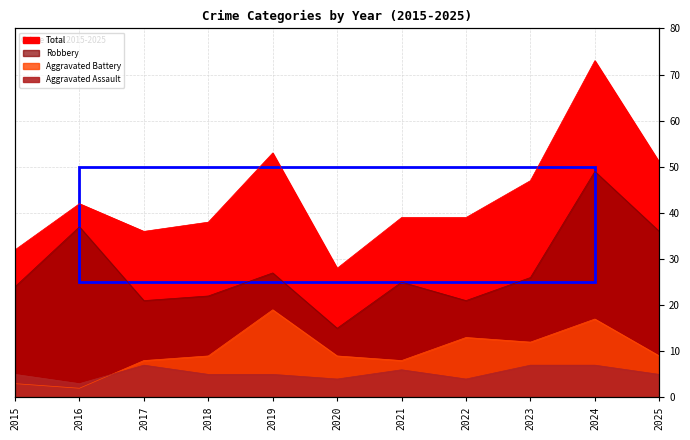

Is the value of Total at 2018 greater than the value of Robbery at 2021?

Yes